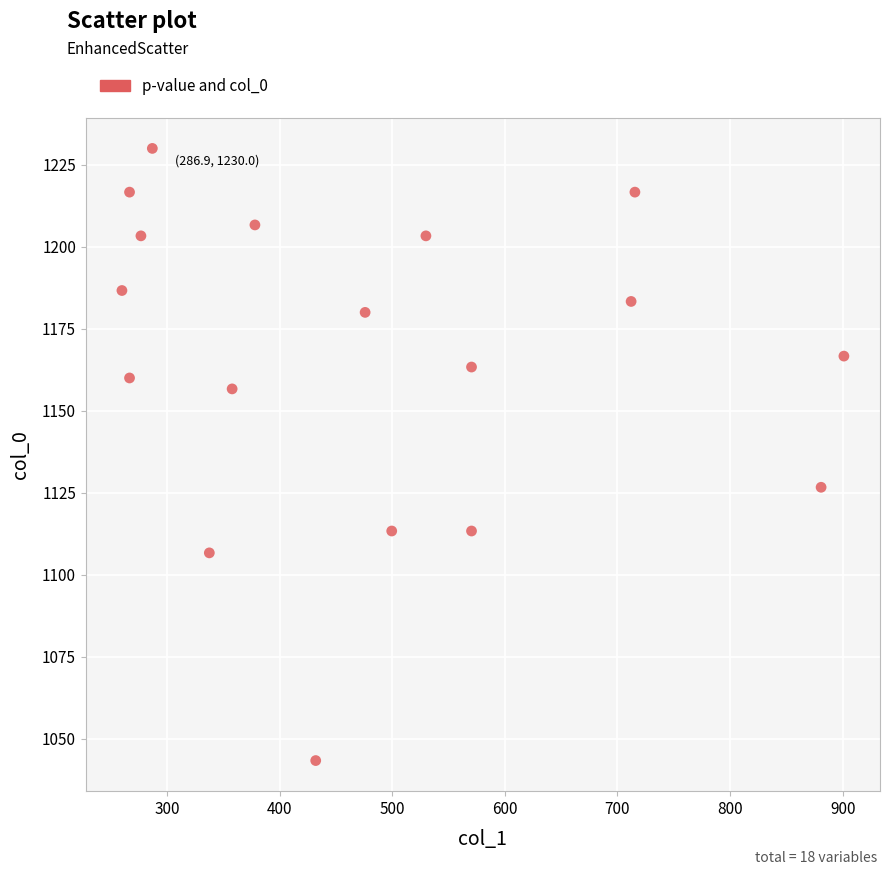

What Y value in the scatter plot is closest to 1136?

1126.7